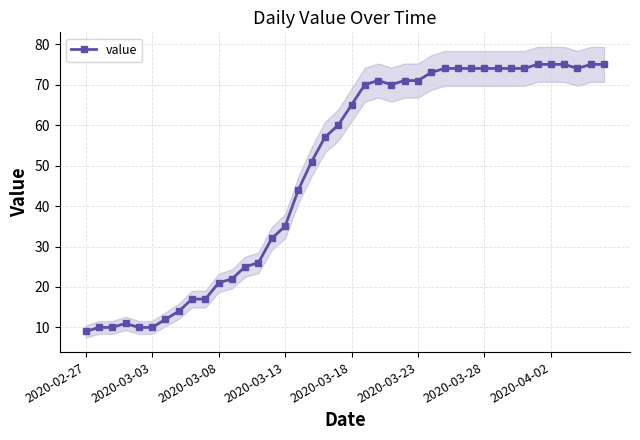

True or false: value has a value of 74 at 2020-03-28.

True